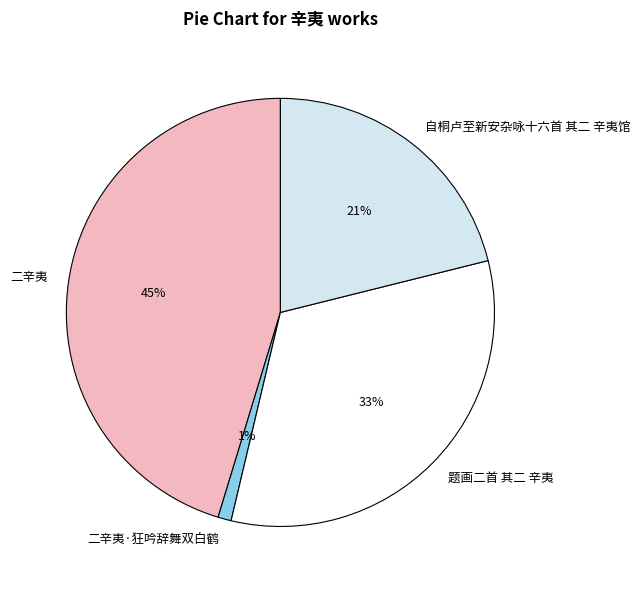

Is there a majority slice in this chart?

No